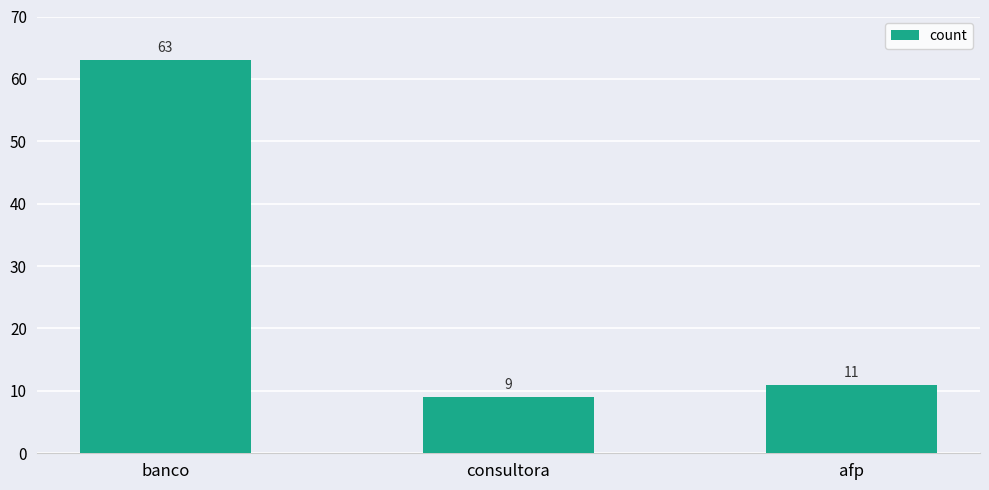

Reading left to right, list all the values displayed in this chart.

63	9	11